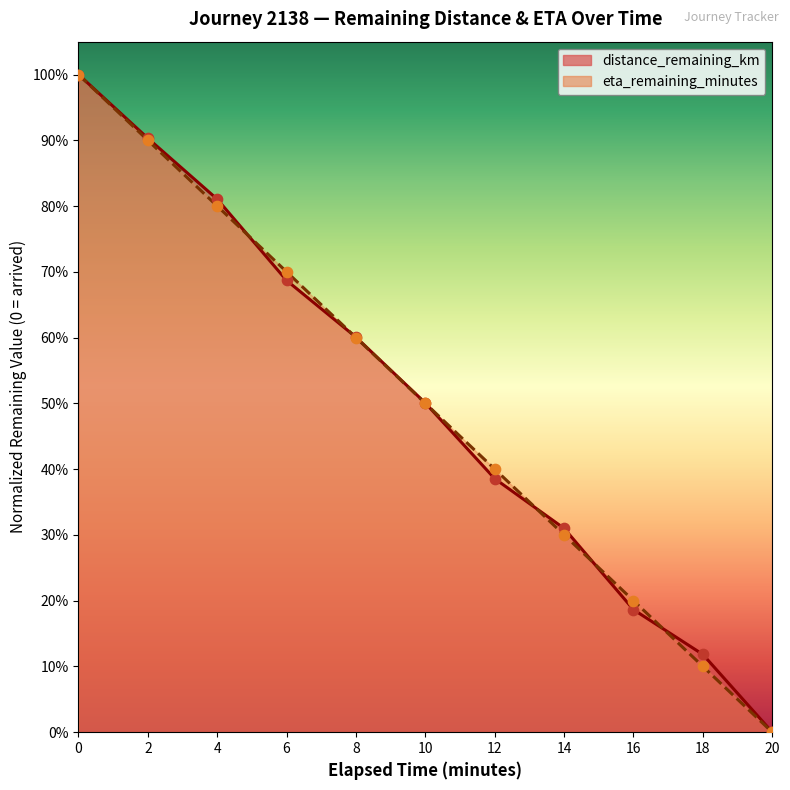

What is the total value across all series at 0.0?

2.0